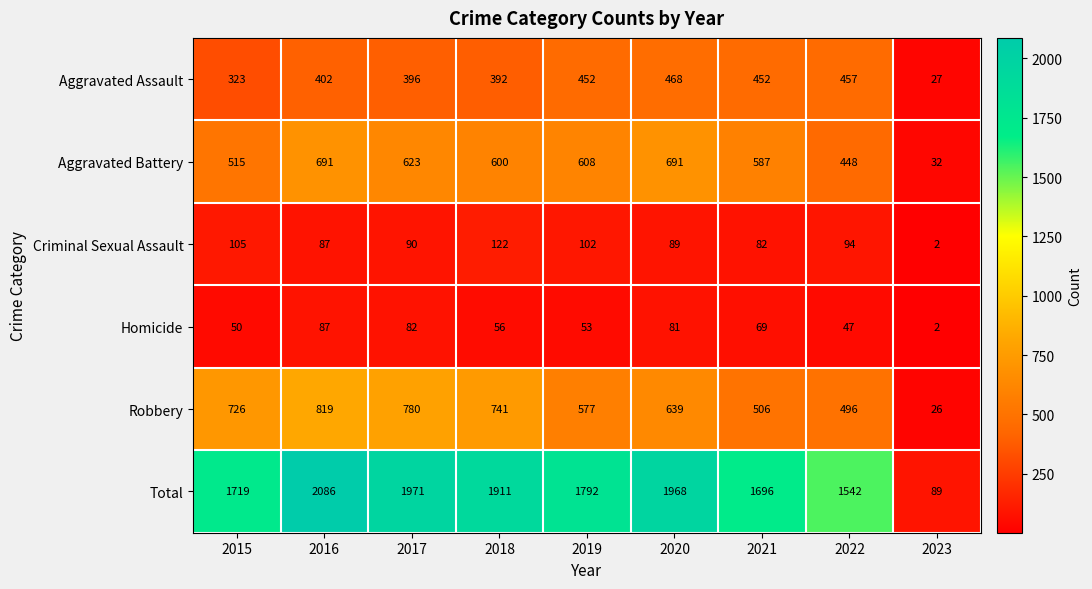

The value of Aggravated Battery at 2015 is 877. True or false?

False